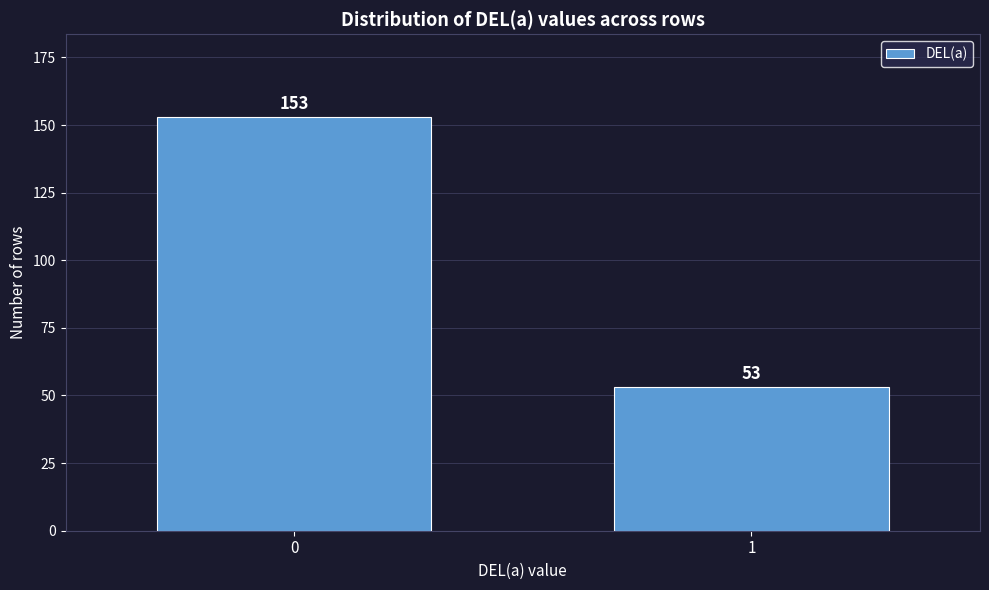

Reading left to right, list all the values displayed in this chart.

153	53